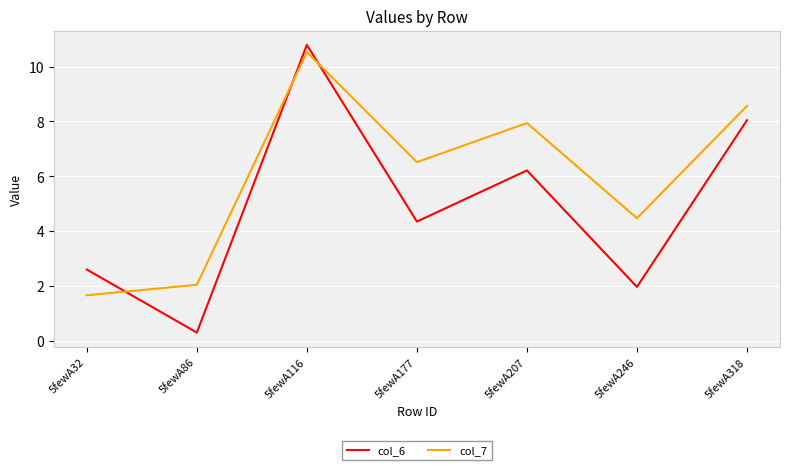

What are all the series names shown in the legend?

col_6, col_7